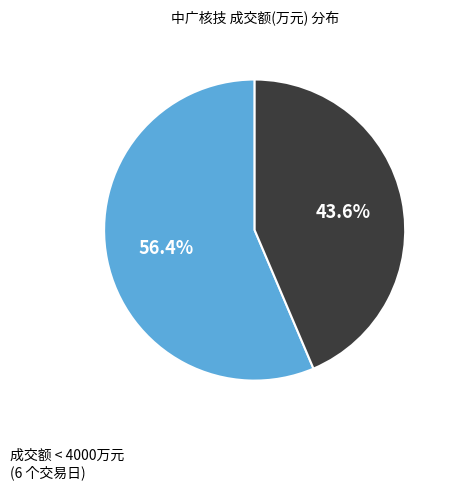

Does any single category account for the majority?

Yes